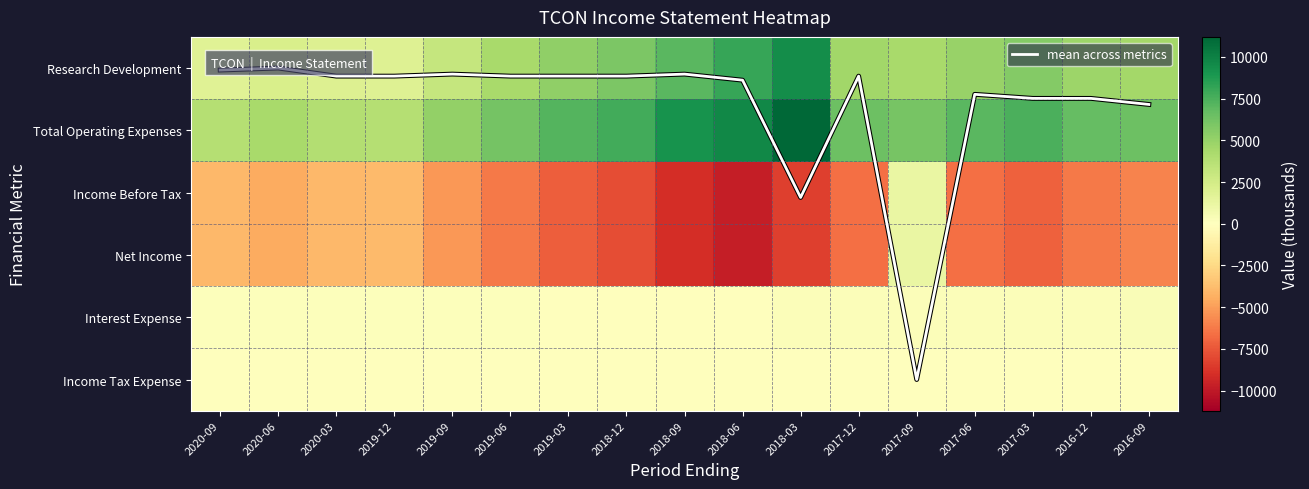

At how many categories does at least one series exceed -2534?

17